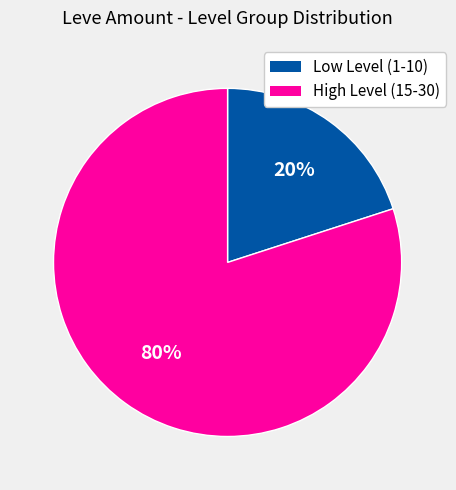

Count the number of slices in the pie.

2